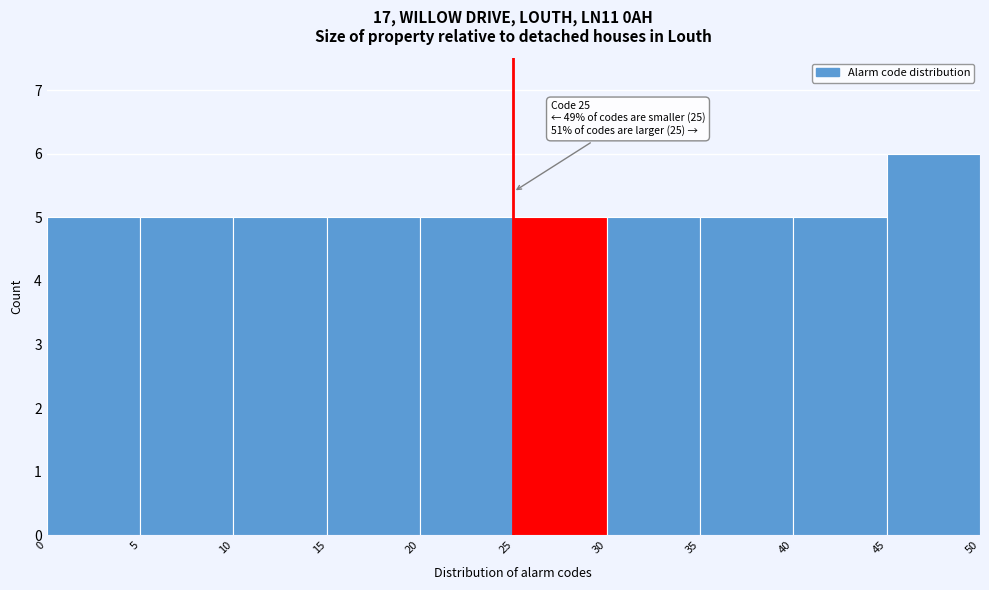

Over which range of the x-axis is the bar tallest?

45 to 50